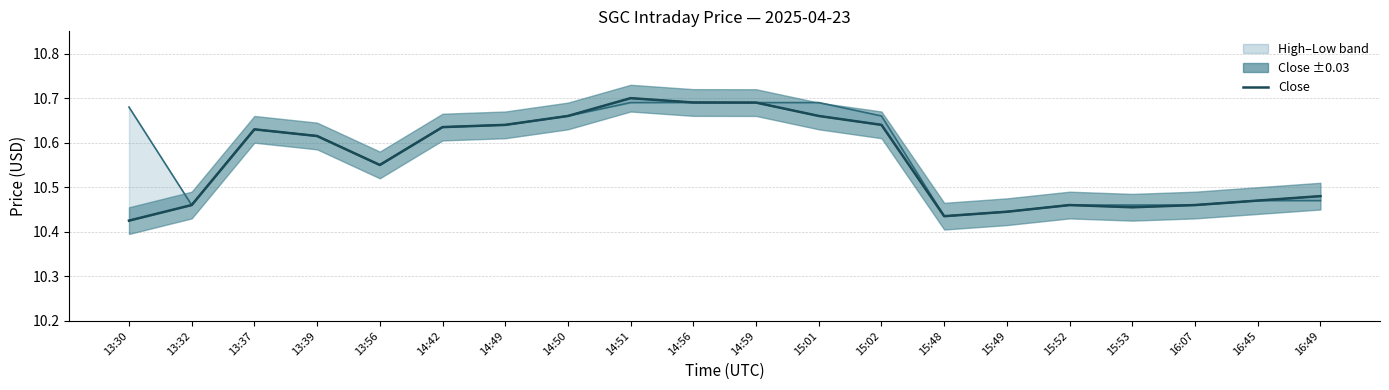

True or false: Low and Close cross at least once.

False